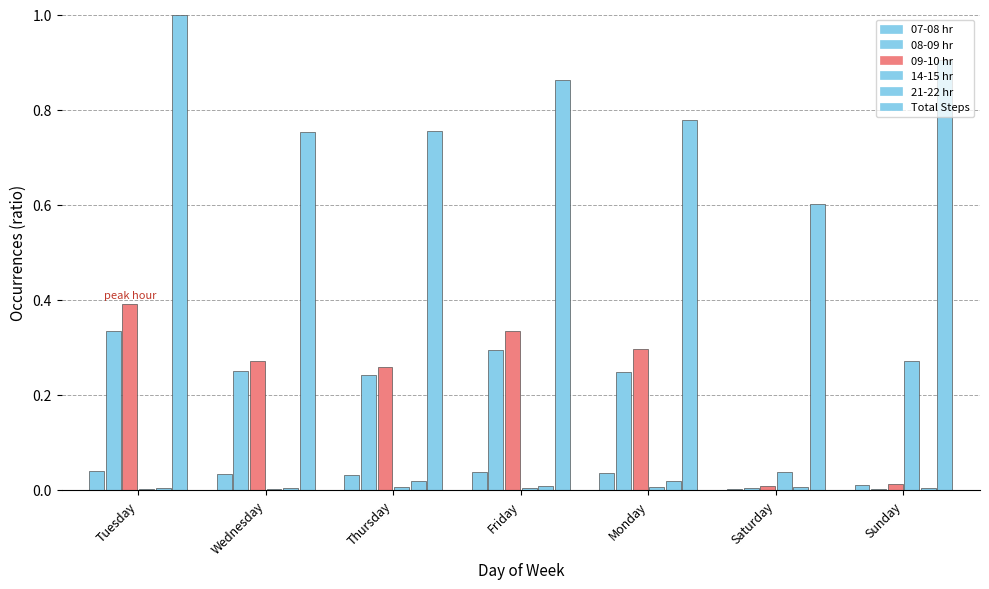

The value of 07-08 hr at Sunday is 0.0. True or false?

False